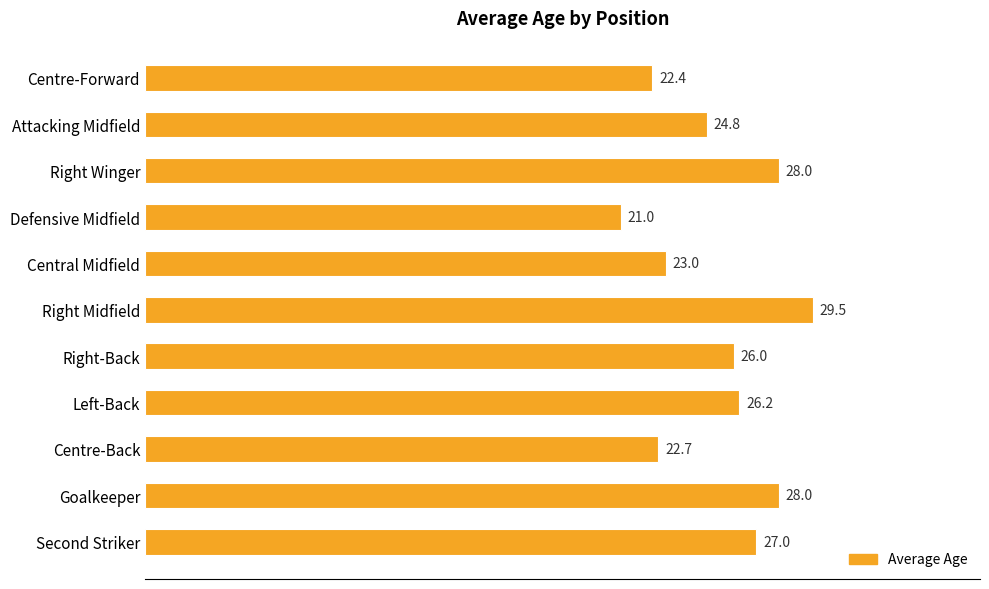

How many bars are there in total?

11